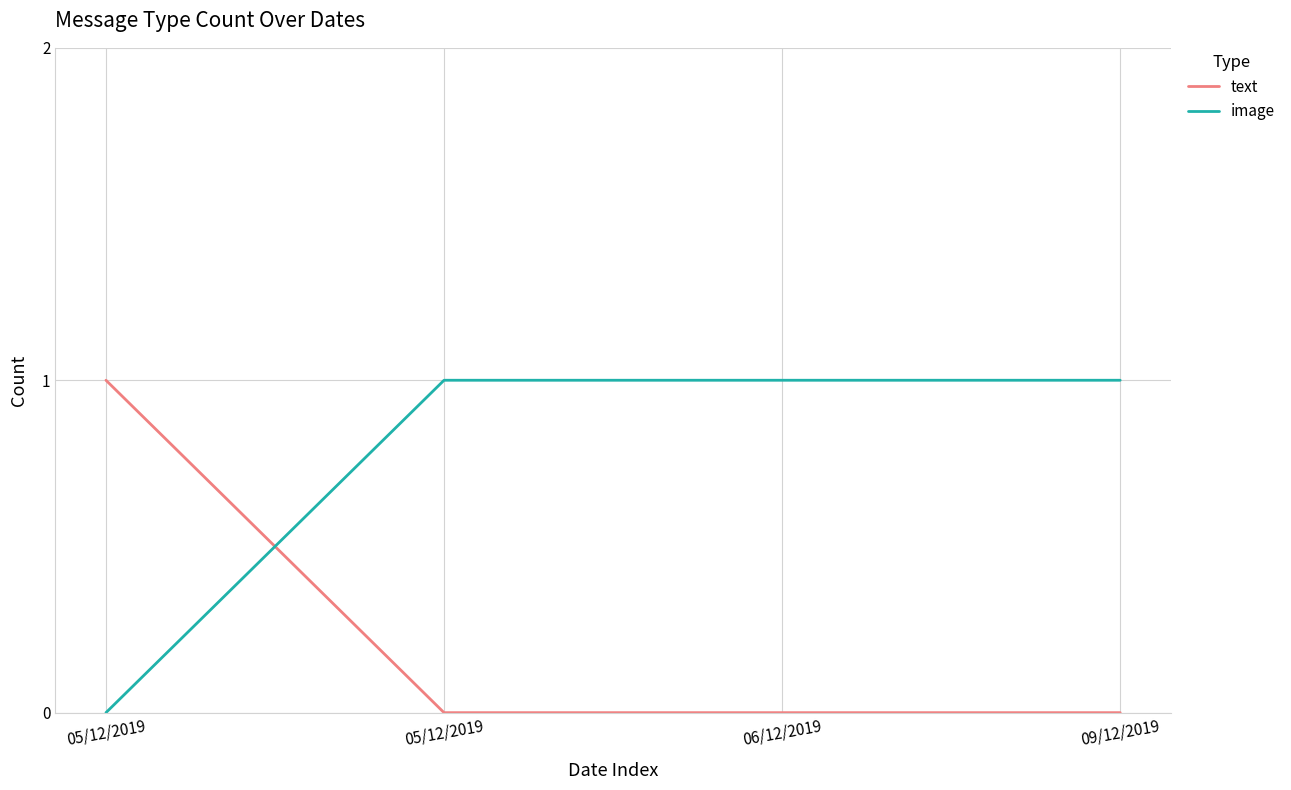

Count the number of categories in the chart.

4